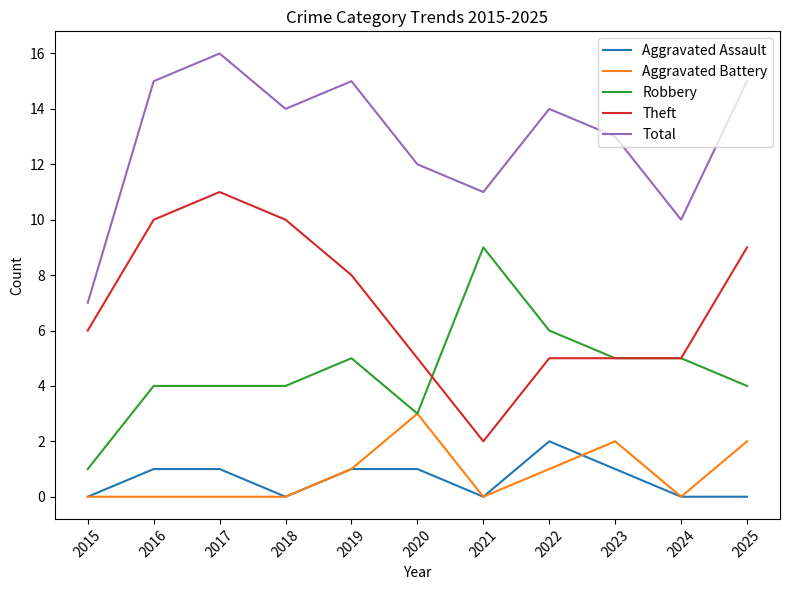

Reading left to right, list all the values displayed in this chart.

Aggravated Assault: 2015=0	2016=1	2017=1	2018=0	2019=1	2020=1	2021=0	2022=2	2023=1	2024=0	2025=0
Aggravated Battery: 2015=0	2016=0	2017=0	2018=0	2019=1	2020=3	2021=0	2022=1	2023=2	2024=0	2025=2
Robbery: 2015=1	2016=4	2017=4	2018=4	2019=5	2020=3	2021=9	2022=6	2023=5	2024=5	2025=4
Theft: 2015=6	2016=10	2017=11	2018=10	2019=8	2020=5	2021=2	2022=5	2023=5	2024=5	2025=9
Total: 2015=7	2016=15	2017=16	2018=14	2019=15	2020=12	2021=11	2022=14	2023=13	2024=10	2025=15